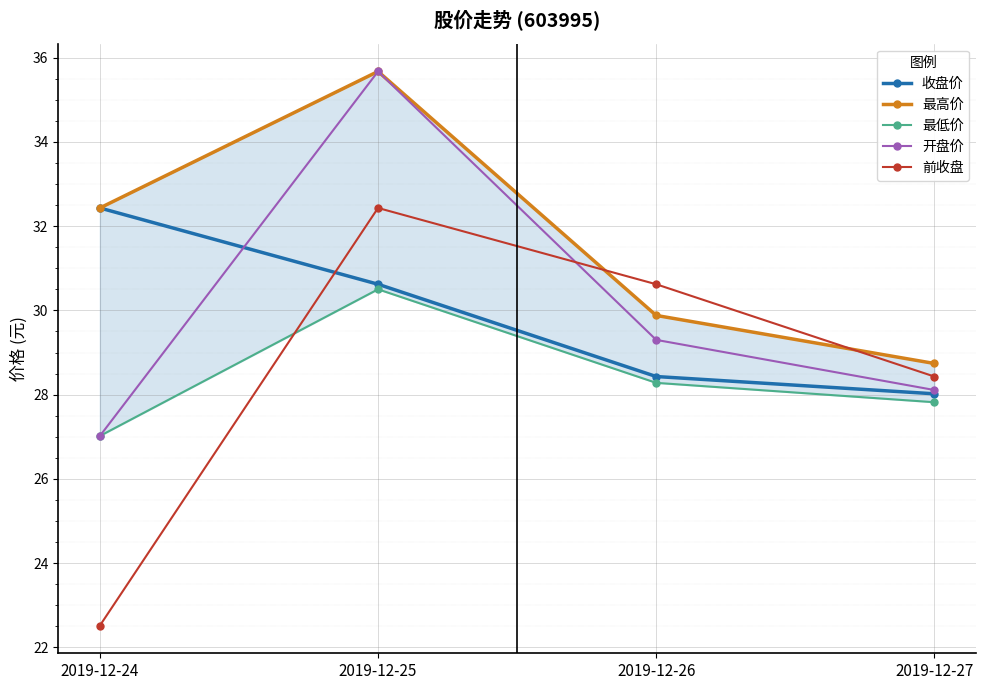

What are all the series names shown in the legend?

收盘价, 最高价, 最低价, 开盘价, 前收盘